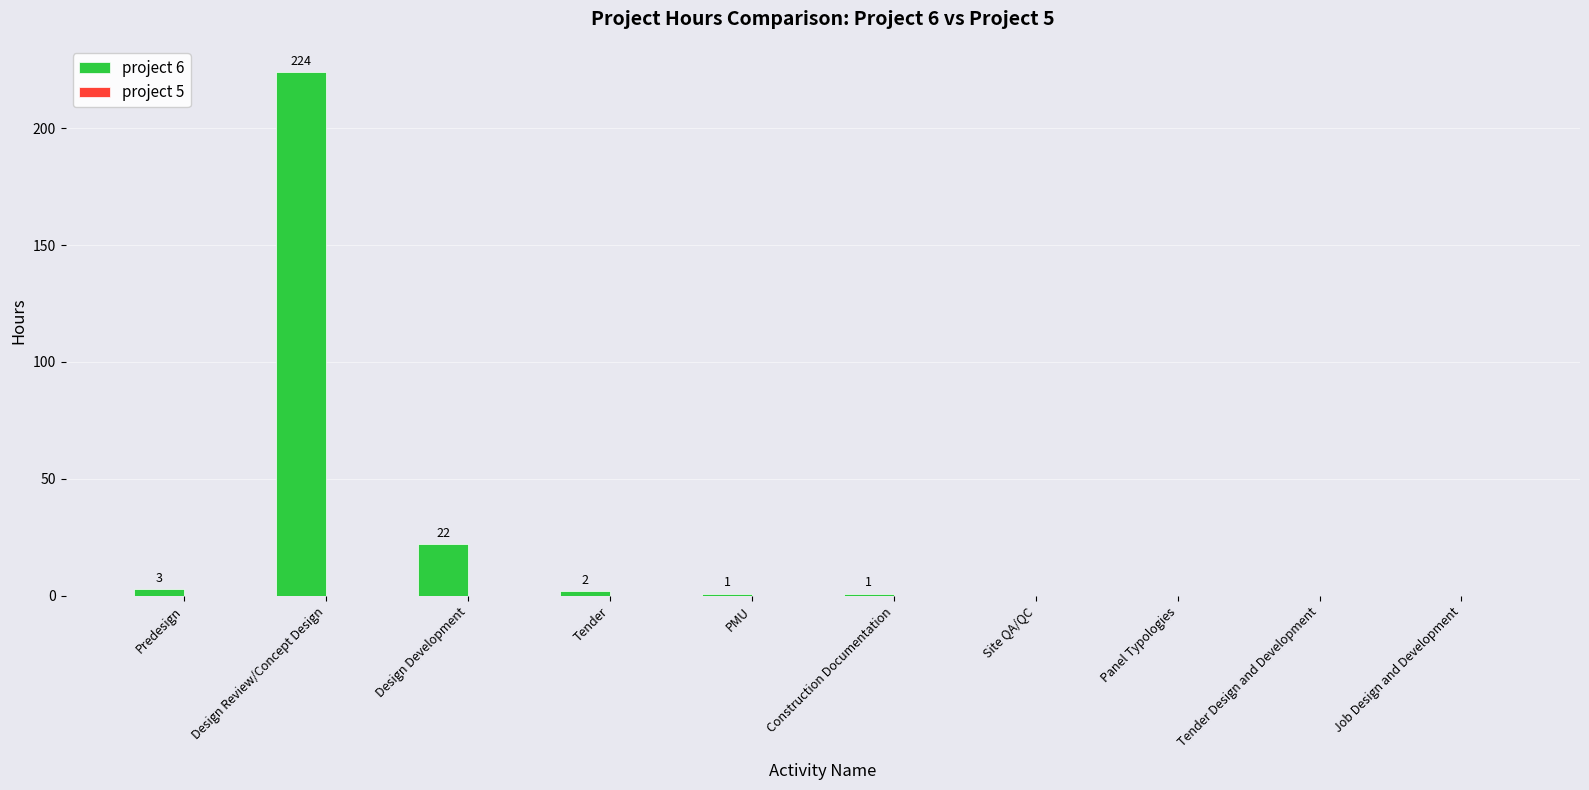

What is the sum of the values at Predesign and Design Development?

25